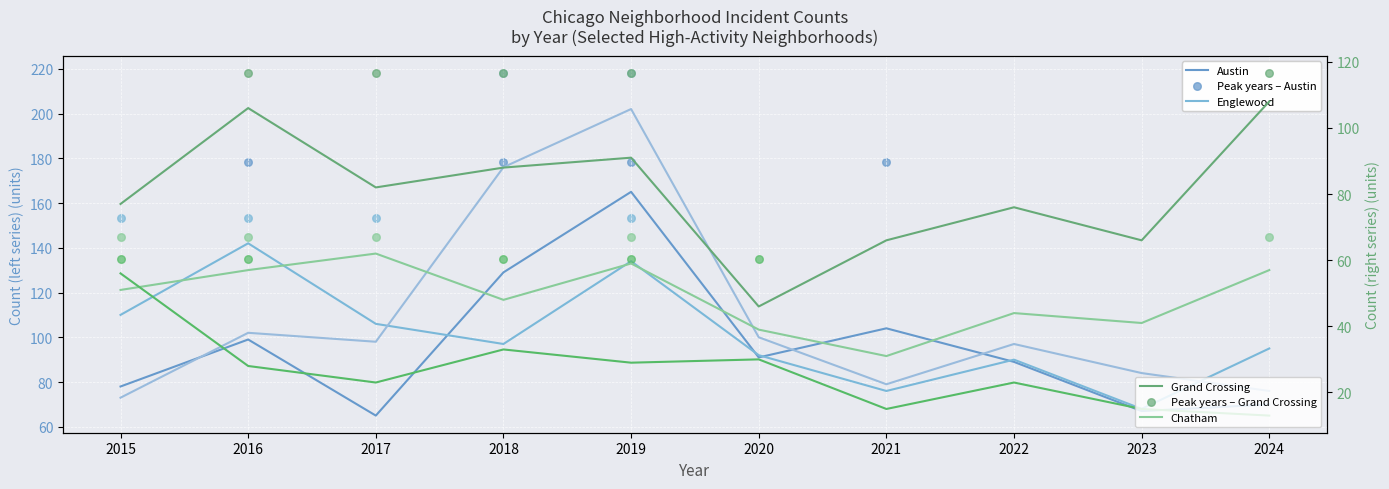

At which category is the sum across all series the highest?

2019